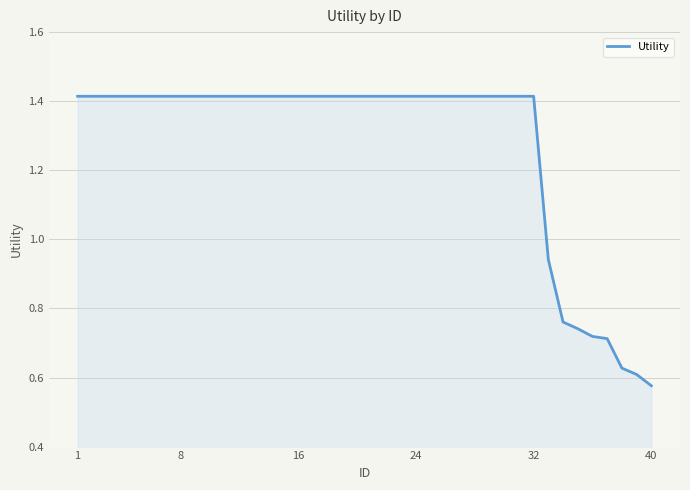

Which label corresponds to the smallest value in the chart?

40